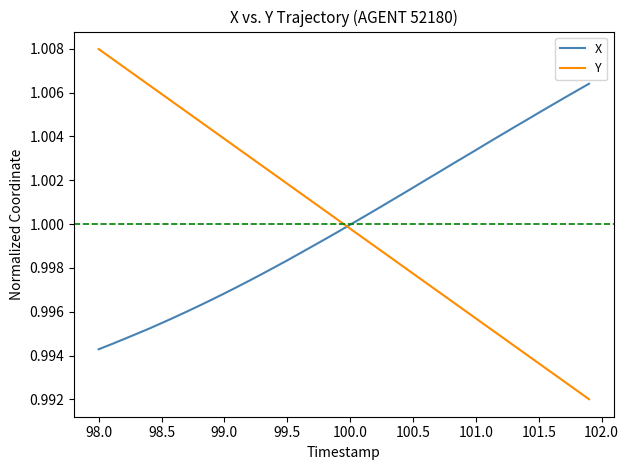

Which series ends up on top after the final intersection of Y and X?

X